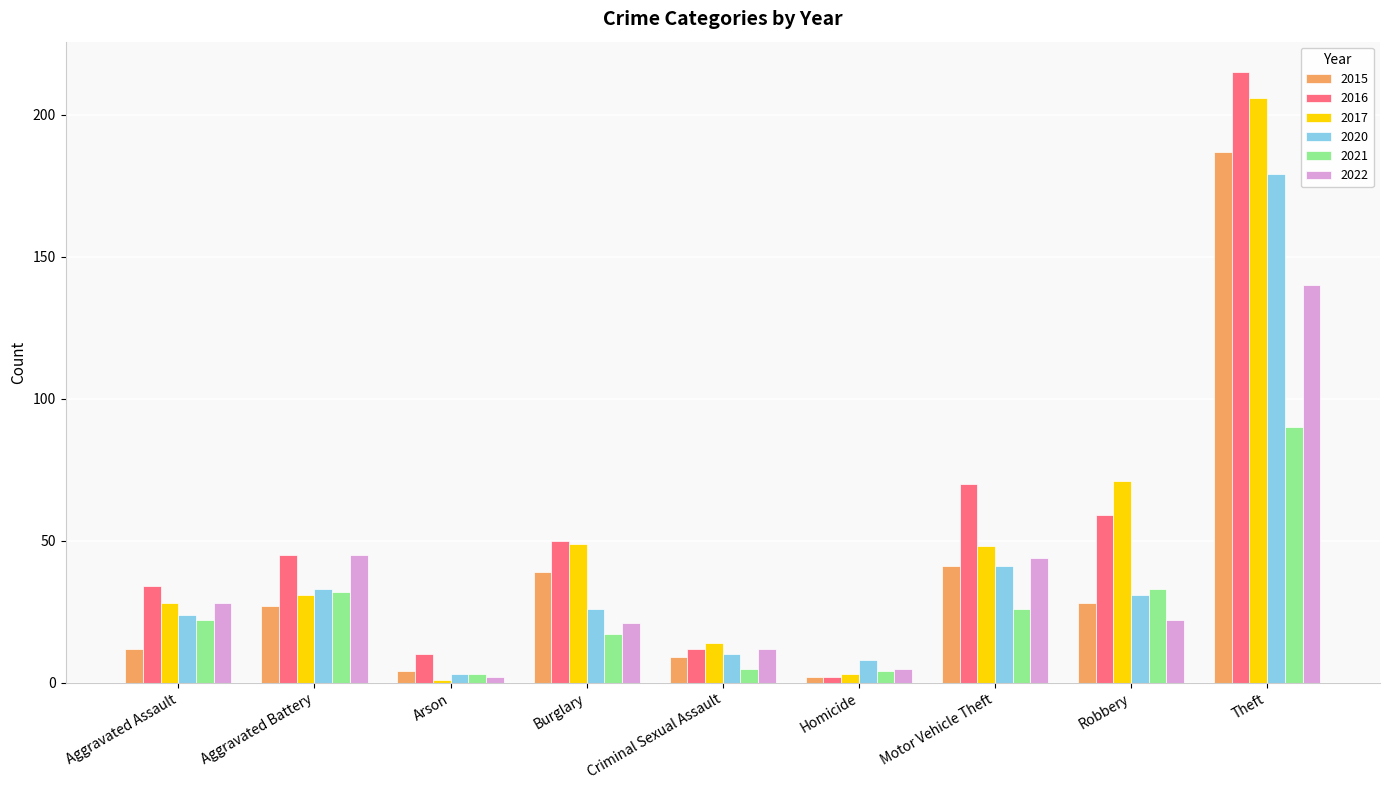

How many data points in 2016 are less than 45?

4